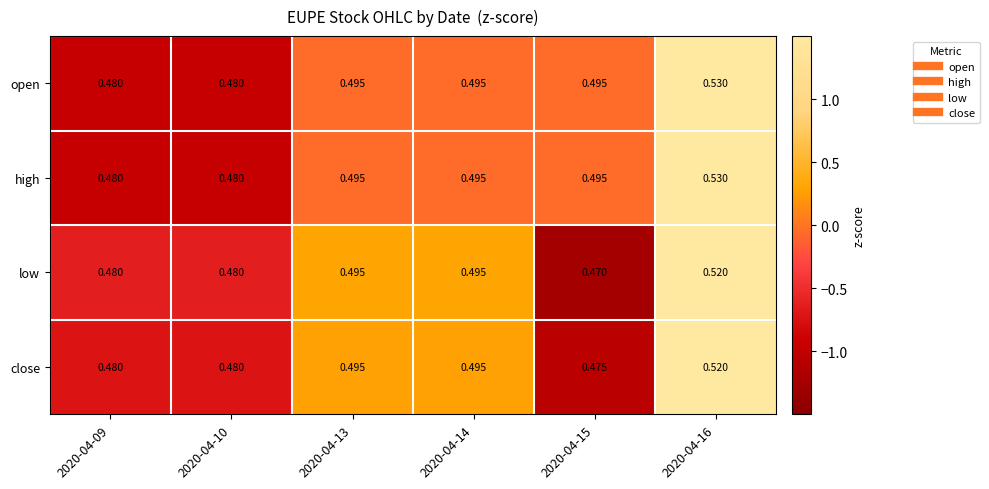

Is the value of low at 2020-04-13 greater than the value of open at 2020-04-09?

Yes